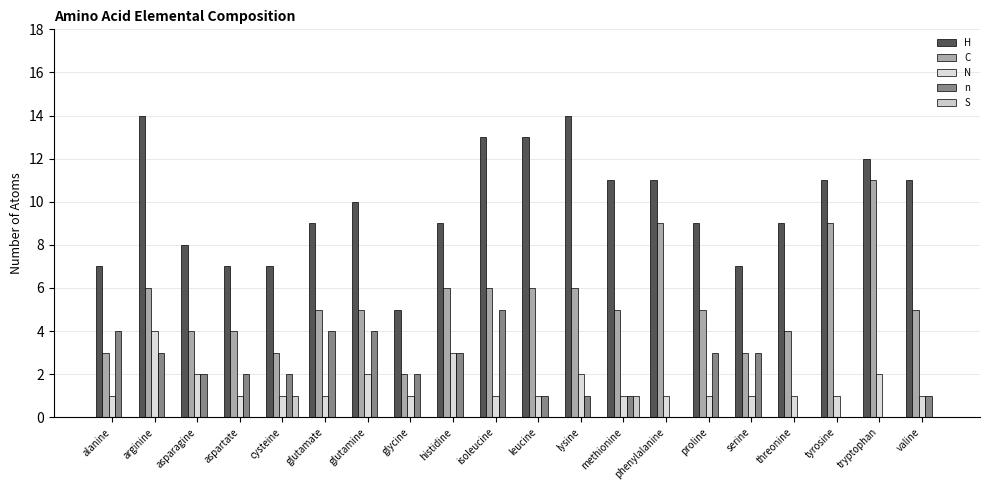

What are all the series names shown in the legend?

H, C, N, n, S